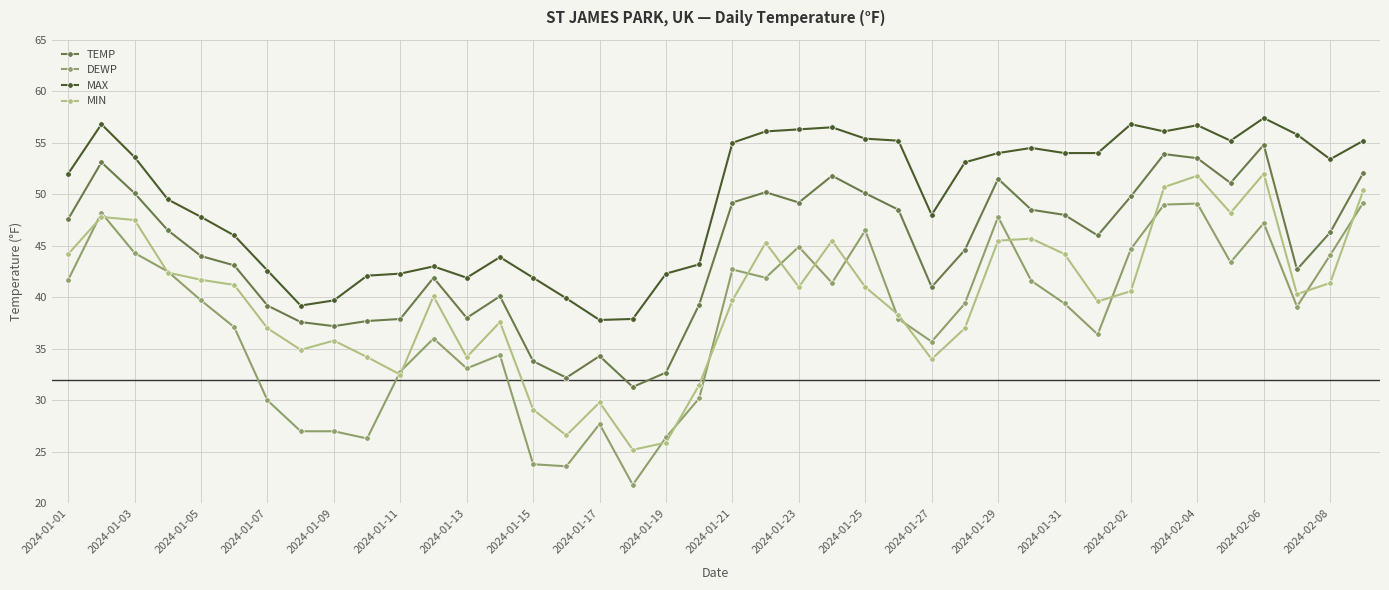

True or false: TEMP has more than 1 points higher than both neighbors.

True